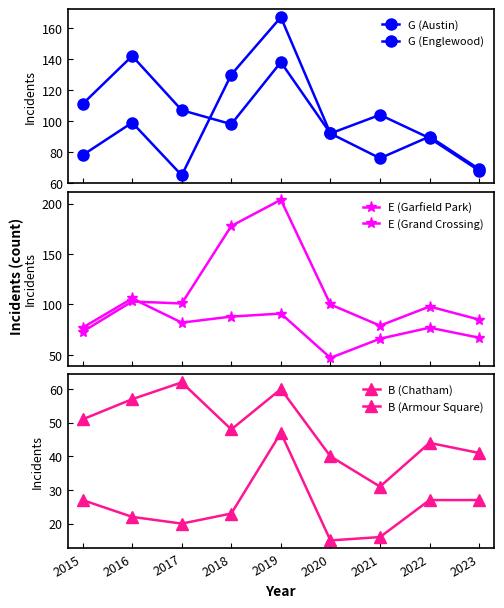

What is the greatest value displayed?

204